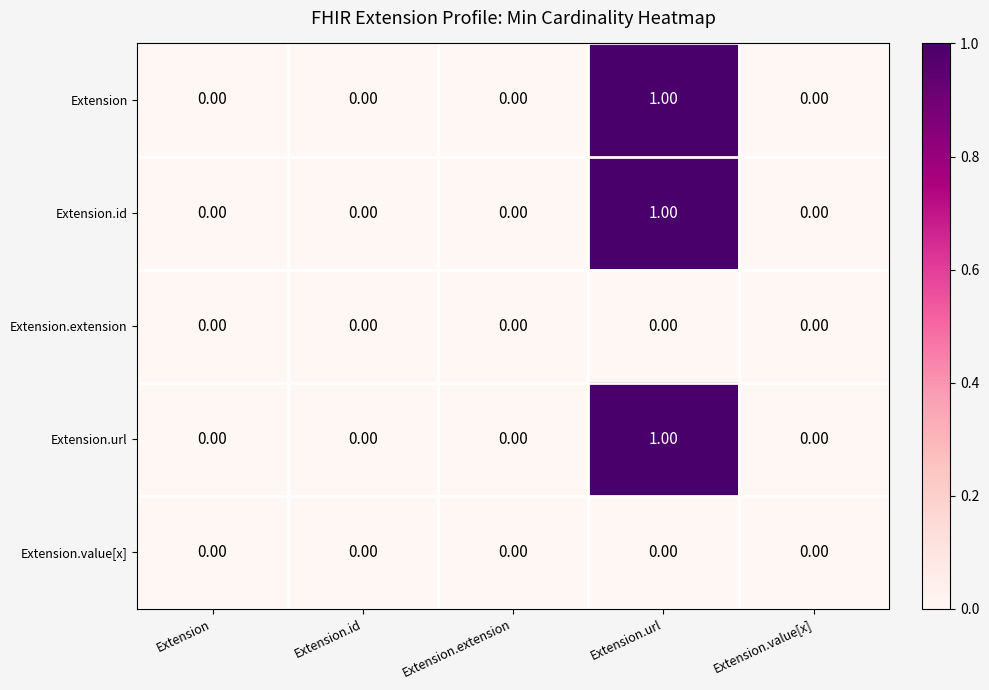

Which category has the highest value across all series?

Extension.url